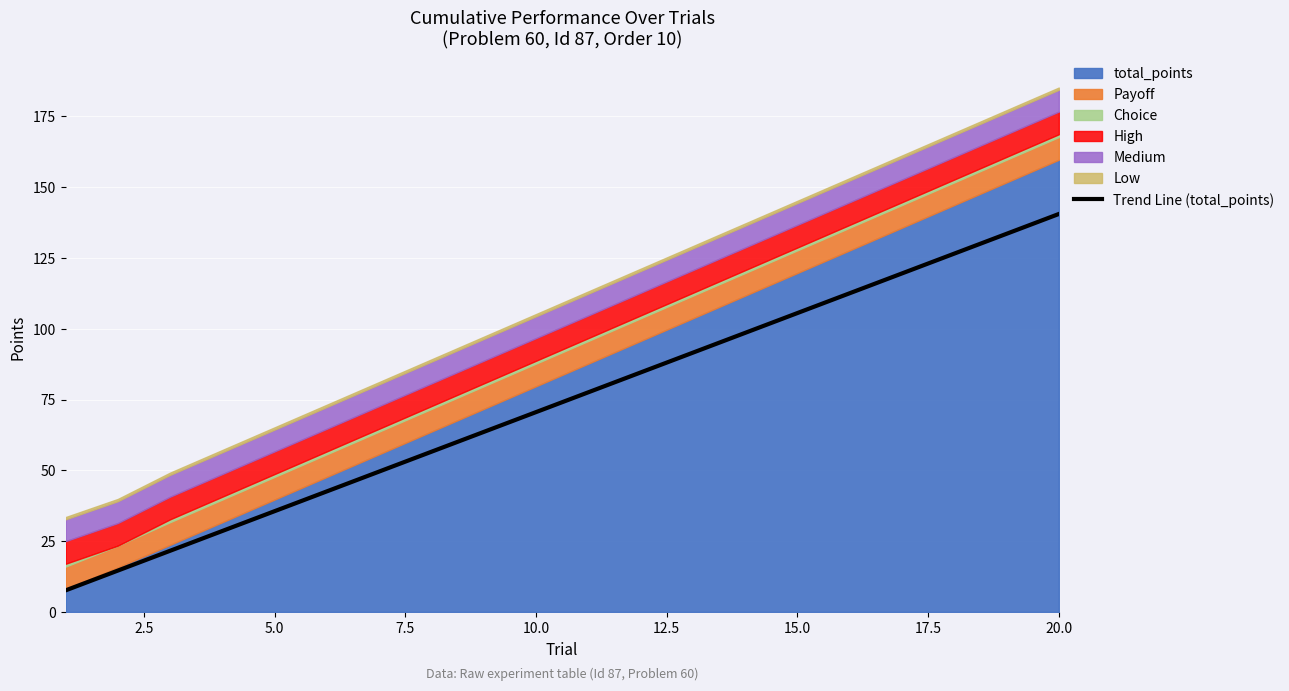

What is the minimum value for total_points?

8.0